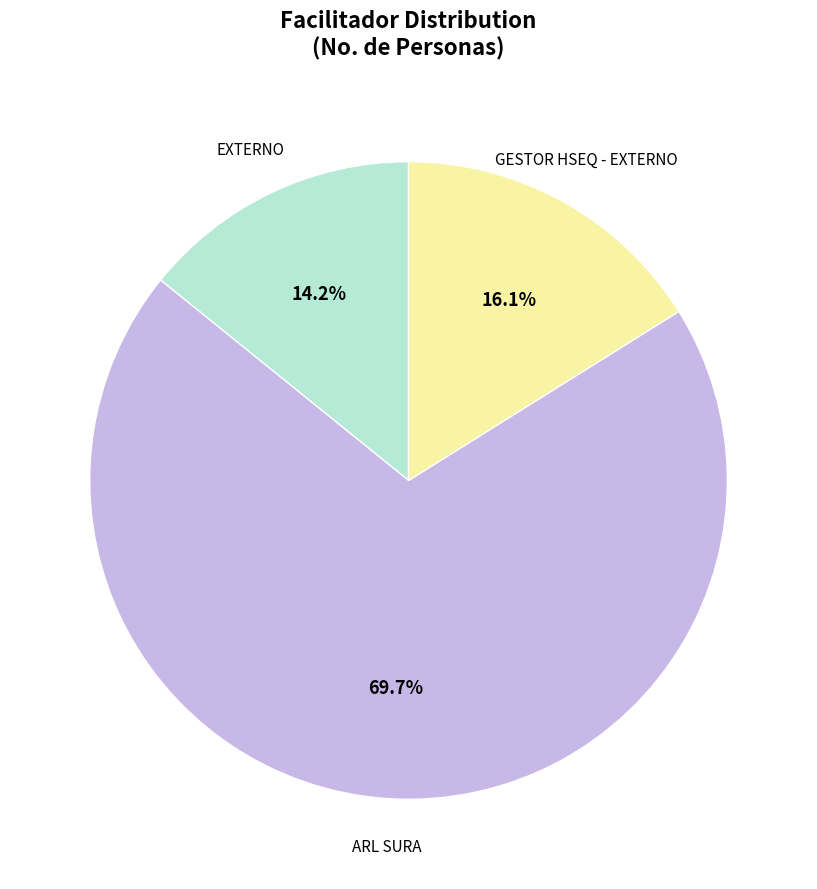

Does any single category account for the majority?

Yes